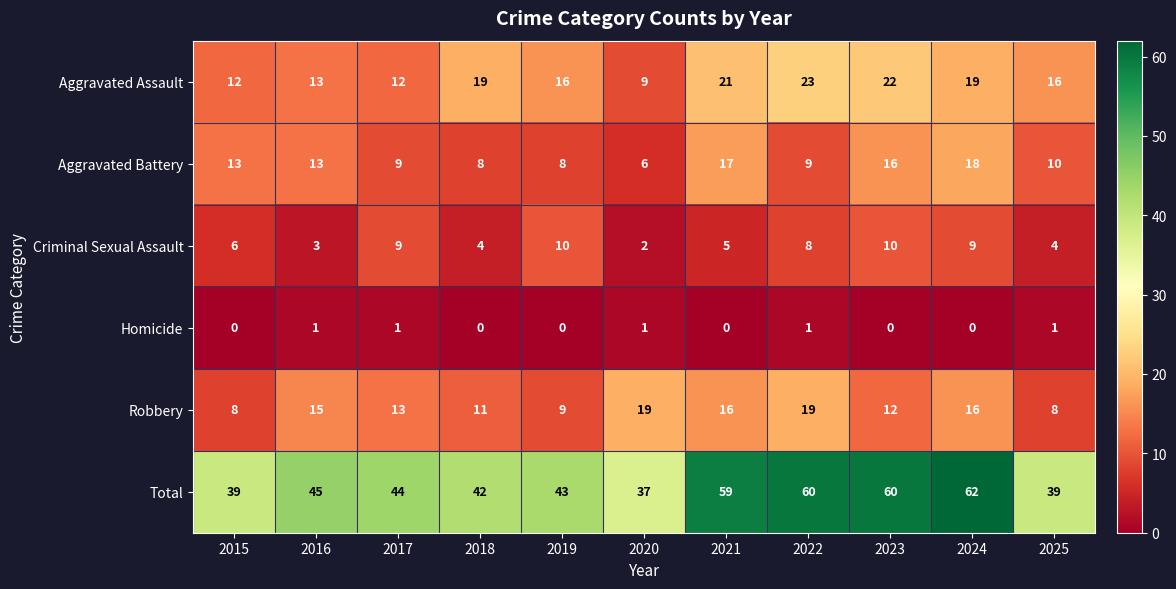

The value of Homicide at 2025 is 1. True or false?

True